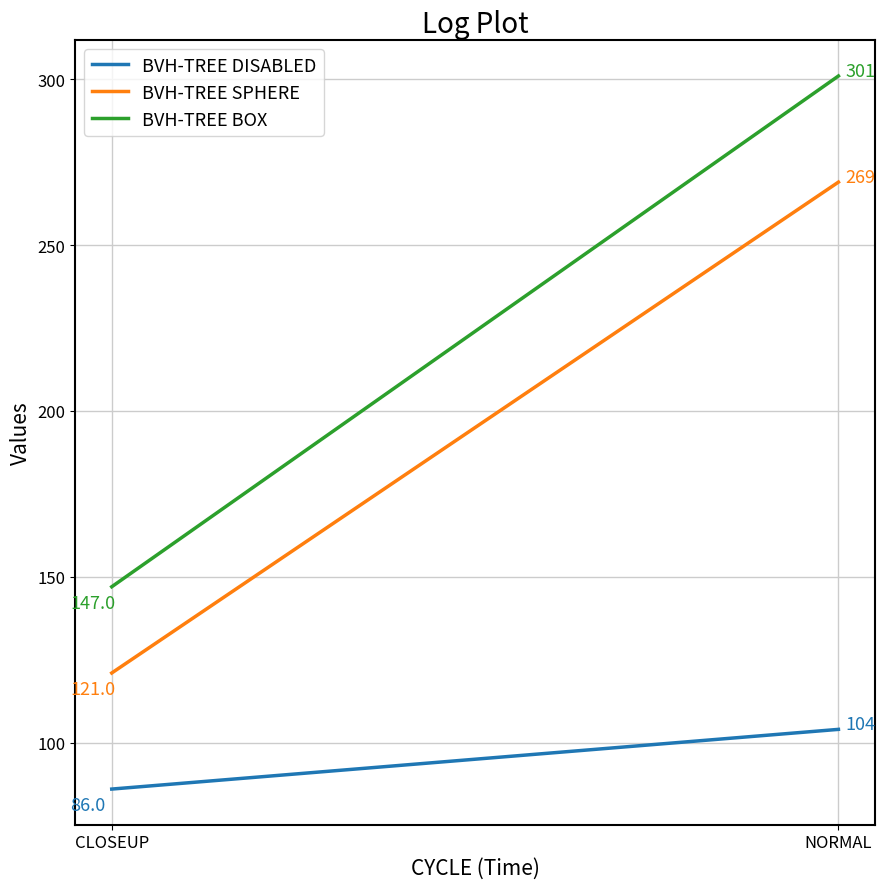

The BVH-TREE DISABLED series shows 54 at CLOSEUP. True or false?

False